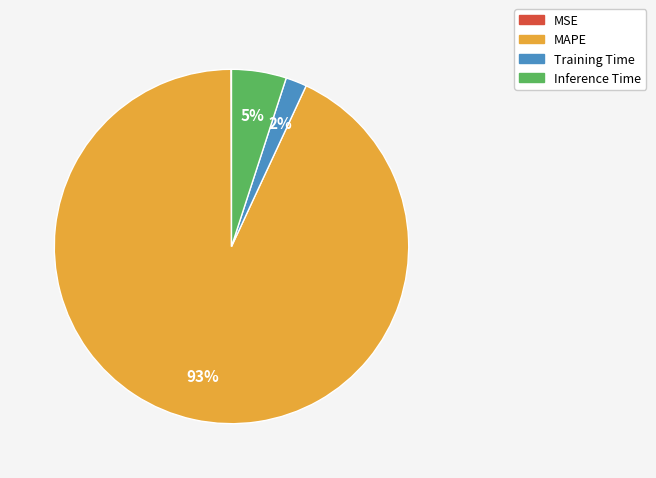

Which category has the biggest portion of the pie?

MAPE